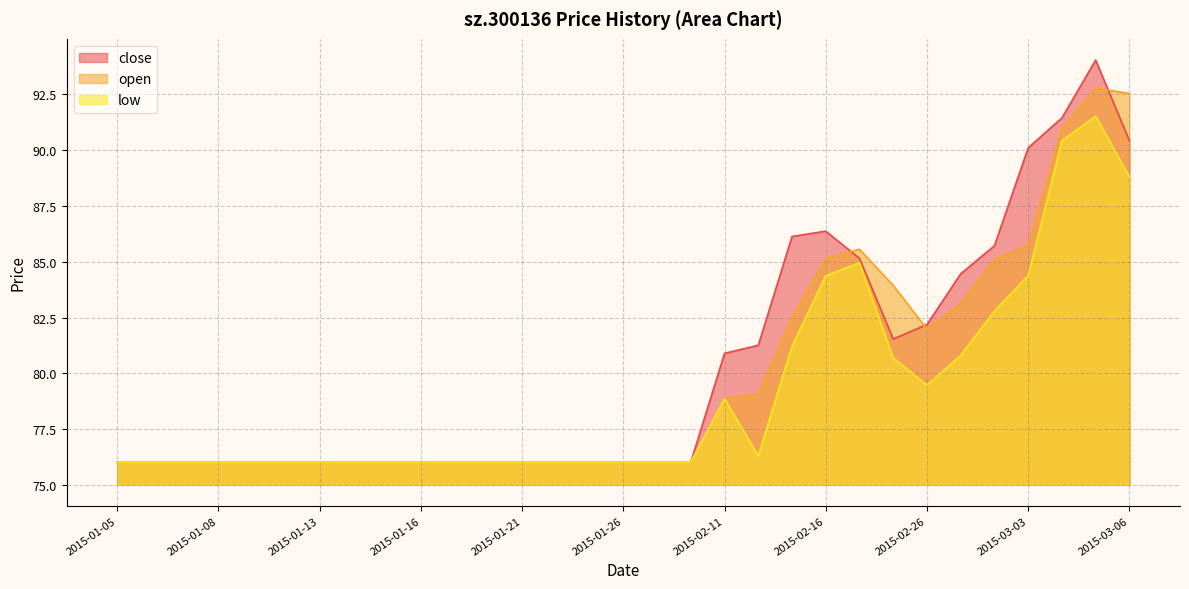

What position from the right is 2015-01-09?

27